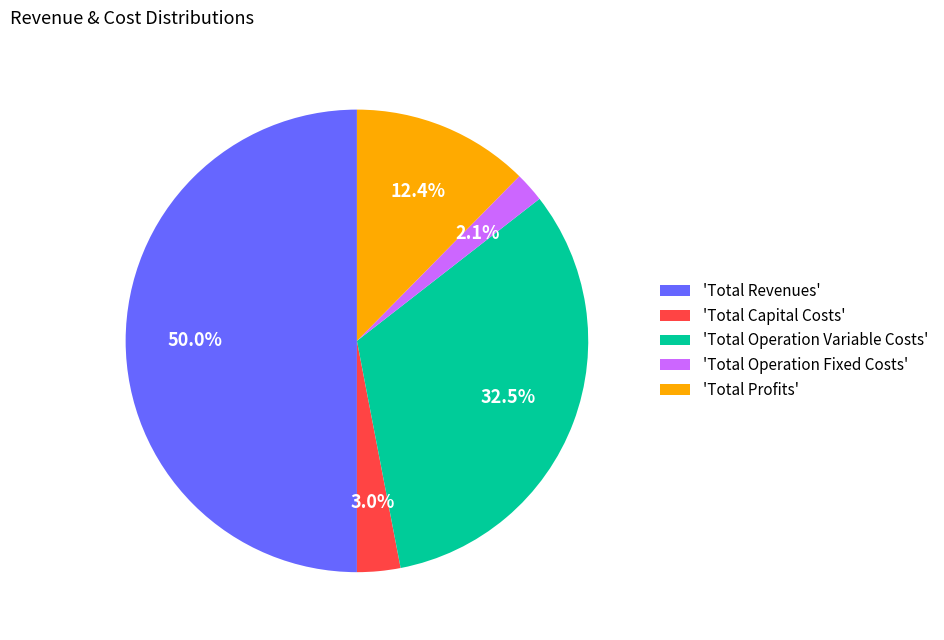

Do 'Total Operation Variable Costs' and 'Total Operation Fixed Costs' together represent more than half of the pie?

No